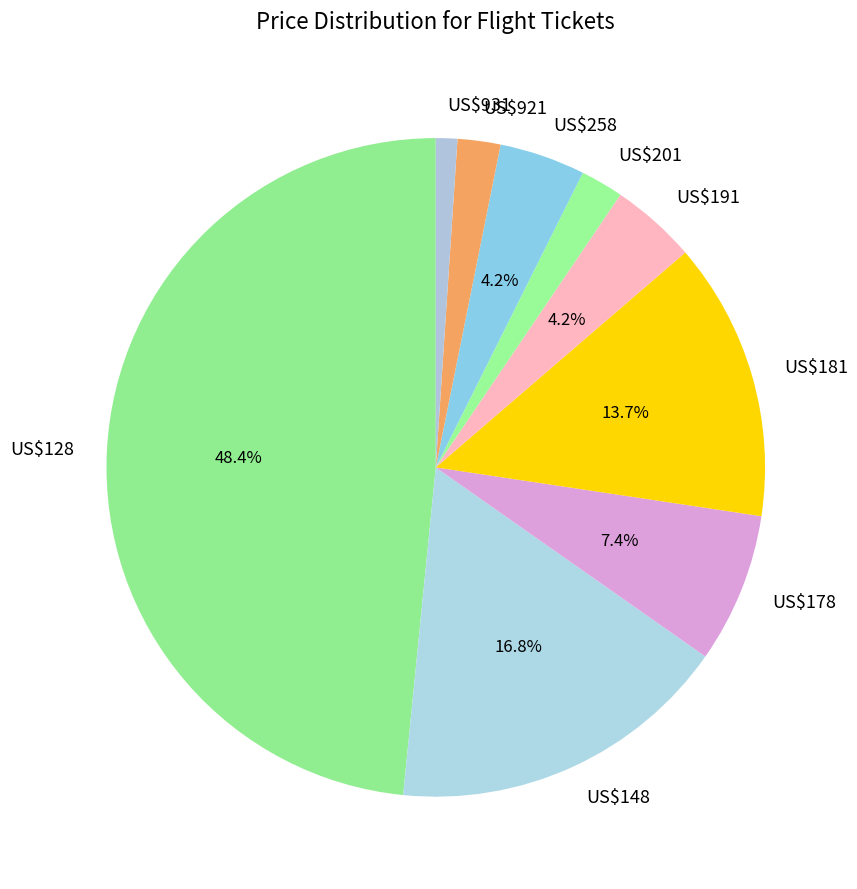

To the nearest percent, what percentage of the pie is US$191?

4%